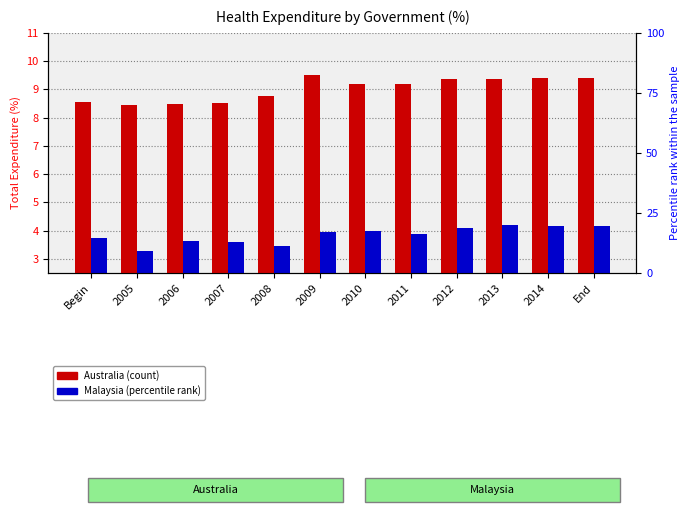

What is the sum of all Malaysia values?

46.2